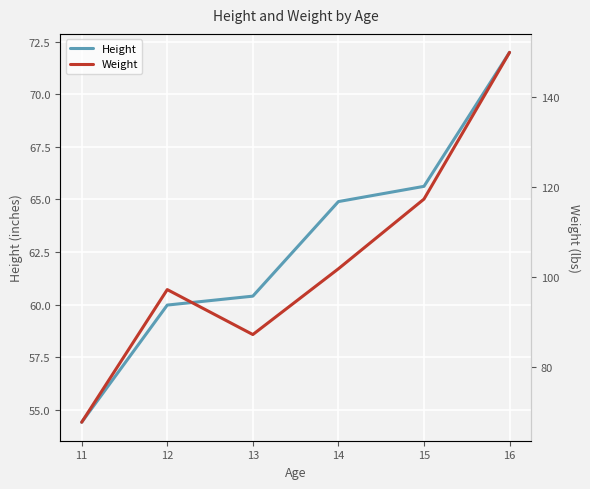

At 16, list the series in order from smallest to largest.

Height, Weight